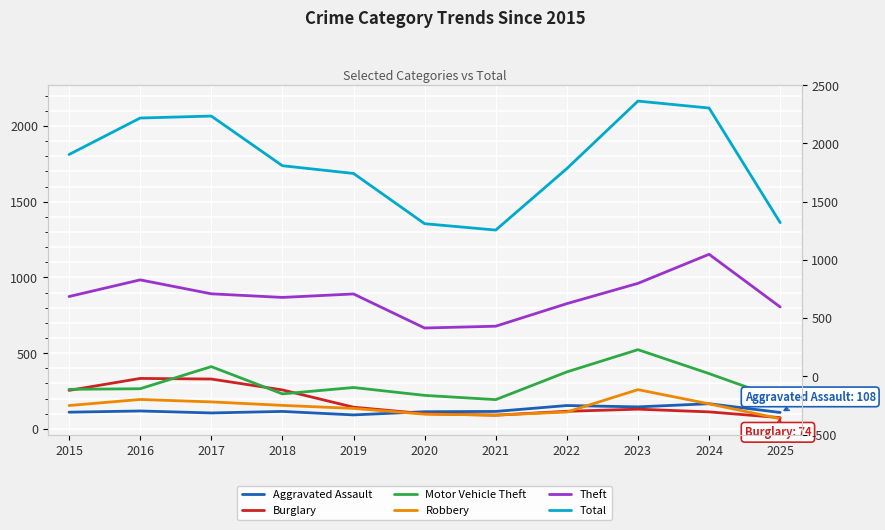

Reading left to right, list all the values displayed in this chart.

Aggravated Assault: 2015=110	2016=118	2017=105	2018=115	2019=92	2020=113	2021=115	2022=154	2023=145	2024=166	2025=108
Burglary: 2015=254	2016=333	2017=329	2018=257	2019=143	2020=100	2021=90	2022=116	2023=130	2024=112	2025=74
Motor Vehicle Theft: 2015=261	2016=265	2017=411	2018=231	2019=273	2020=221	2021=193	2022=376	2023=523	2024=365	2025=197
Robbery: 2015=154	2016=194	2017=178	2018=155	2019=135	2020=97	2021=91	2022=111	2023=259	2024=165	2025=67
Theft: 2015=874	2016=984	2017=892	2018=868	2019=891	2020=666	2021=678	2022=827	2023=961	2024=1153	2025=805
Total: 2015=1812	2016=2053	2017=2066	2018=1738	2019=1687	2020=1355	2021=1313	2022=1719	2023=2165	2024=2119	2025=1362